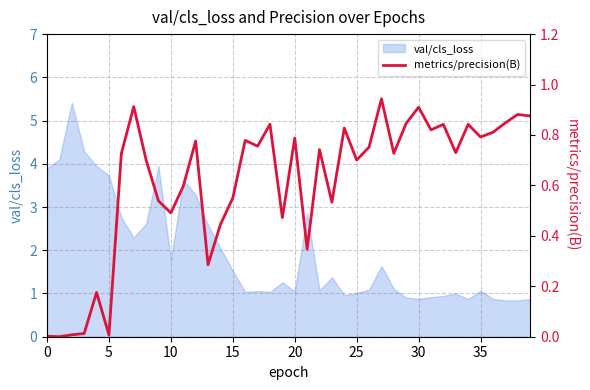

What is the lowest value of the val/cls_loss series?

0.8